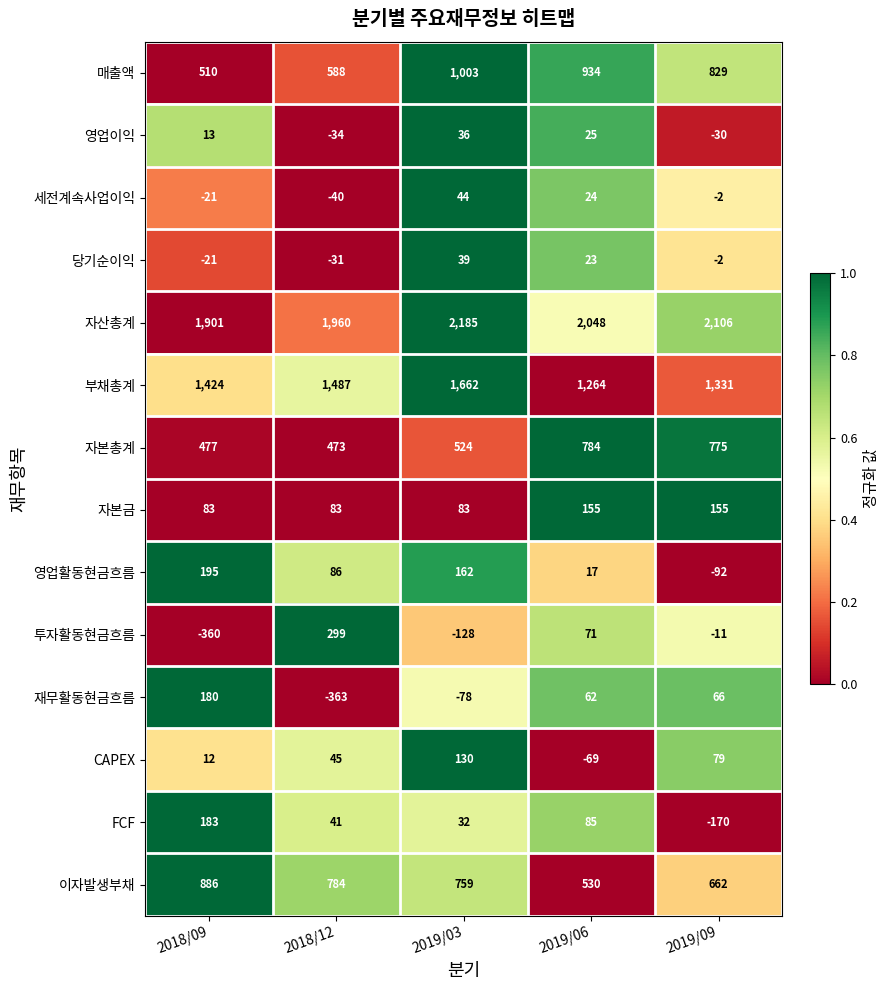

Where does the 세전계속사업이익 series first go above -2?

2019/03